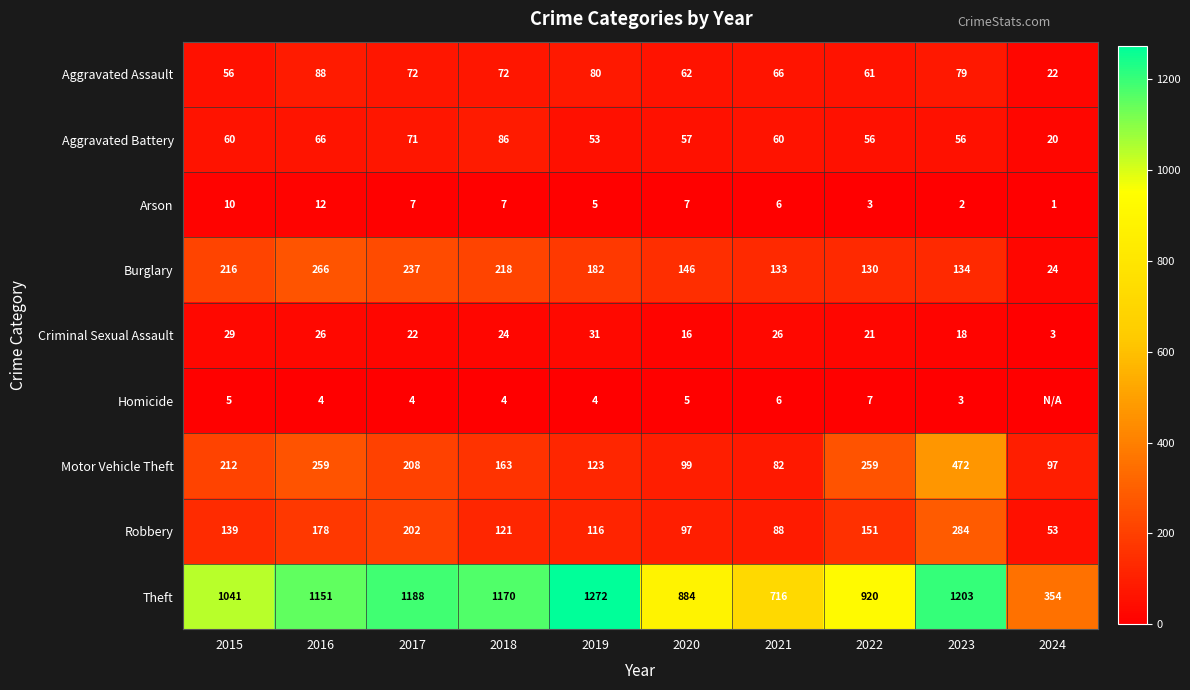

What is the spread (max minus min) of values at 2020?

879